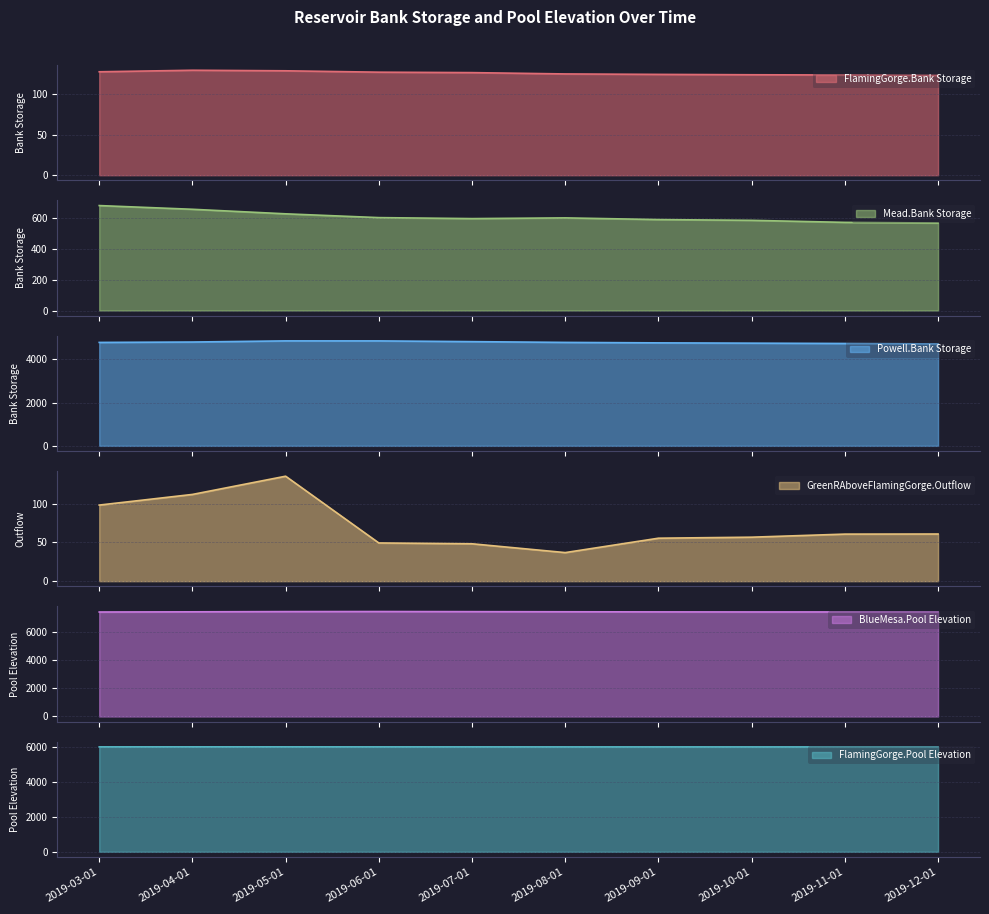

In BlueMesa.Pool Elevation, how many points are higher than both neighbors (excluding endpoints)?

1